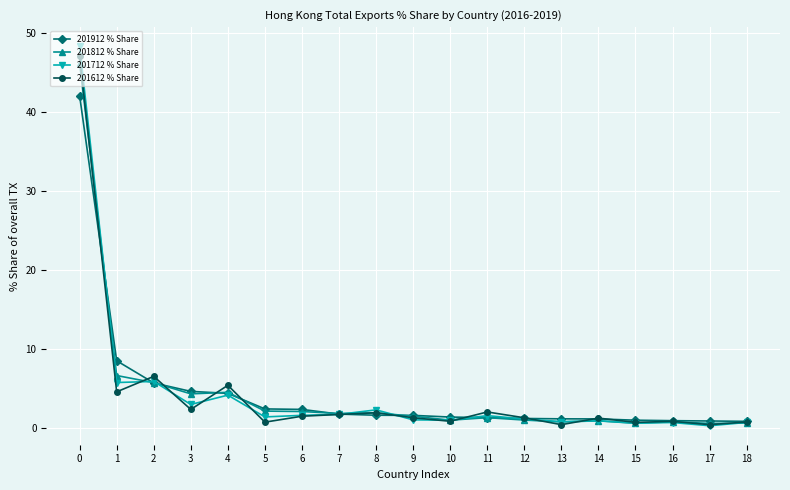

What is the greatest value displayed?

48.3